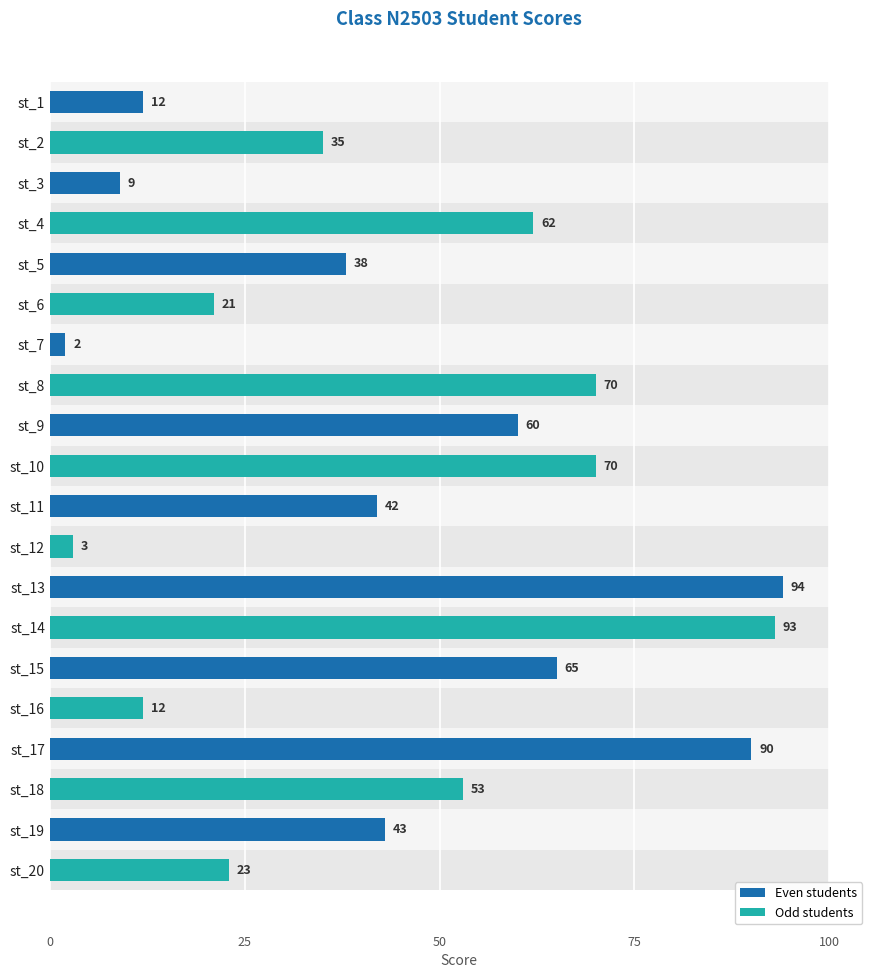

The value at st_13 is 146. True or false?

False